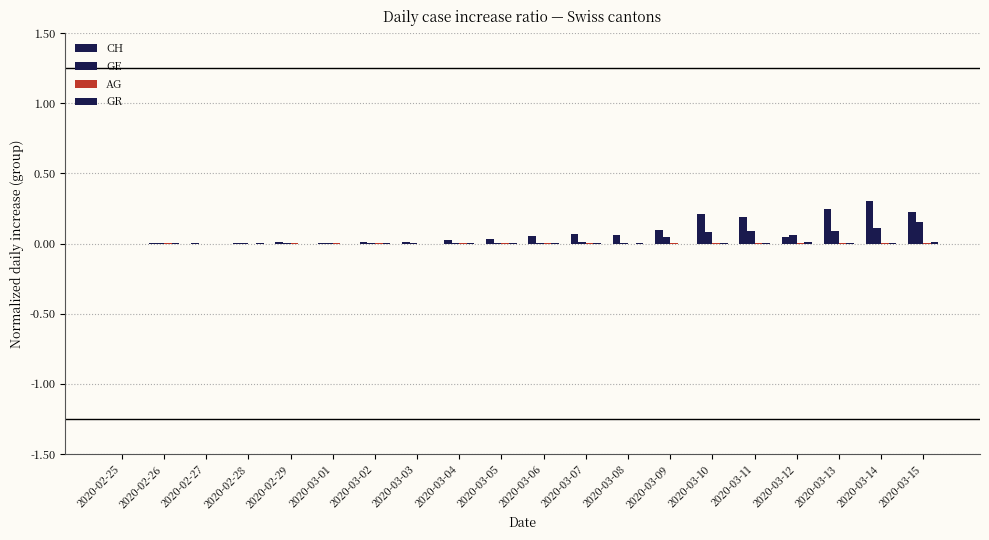

Is it true that CH equals 0.4 at 2020-03-15?

False